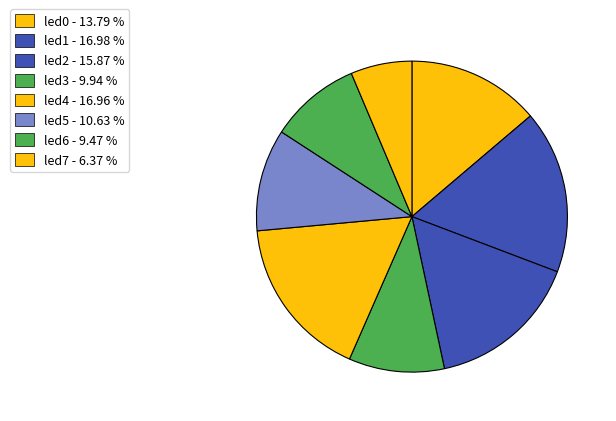

Do led7 and led6 together represent more than half of the pie?

No